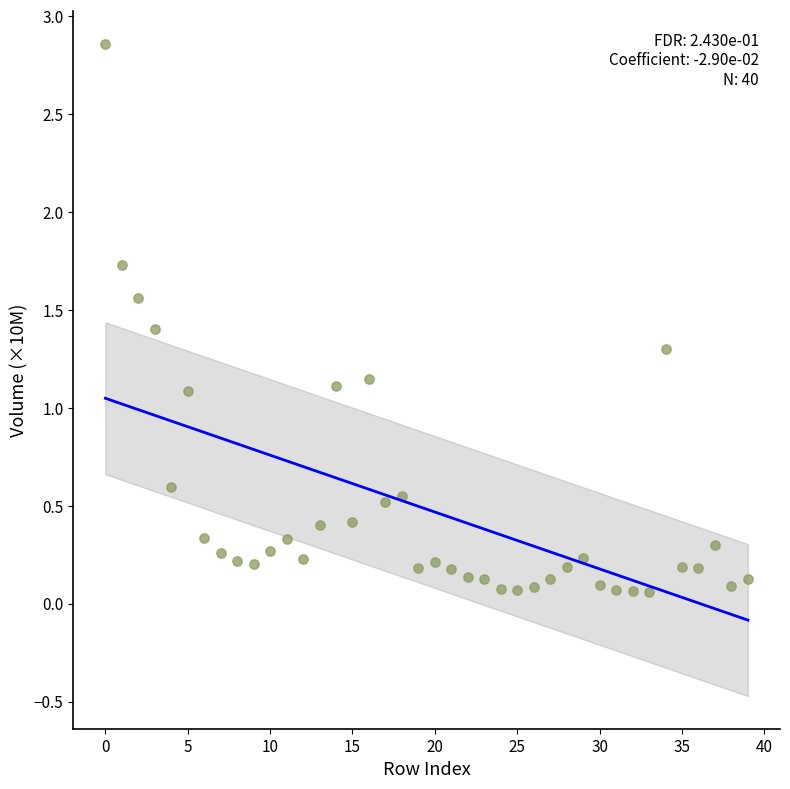

What is the range of Y values (max minus min)?

2.8